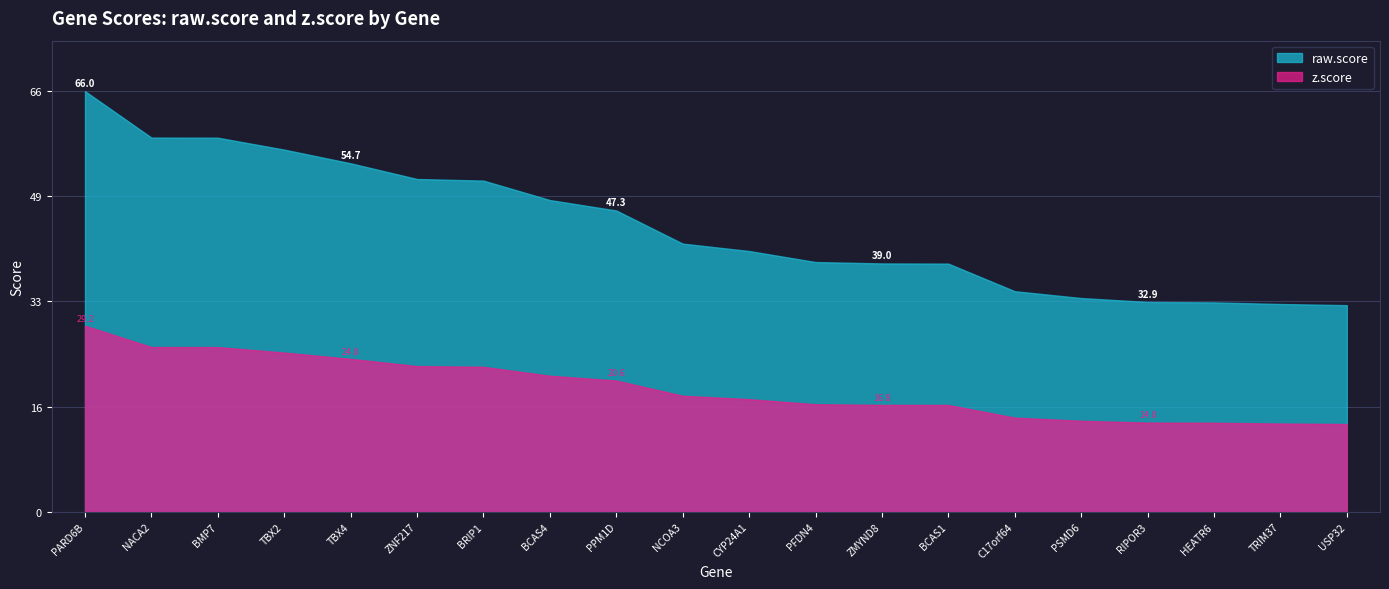

What is the sum of all raw.score values?

894.1